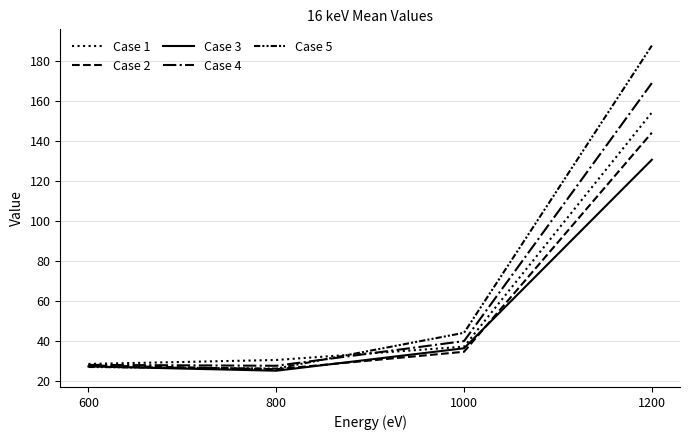

How many lines are shown in the chart?

5